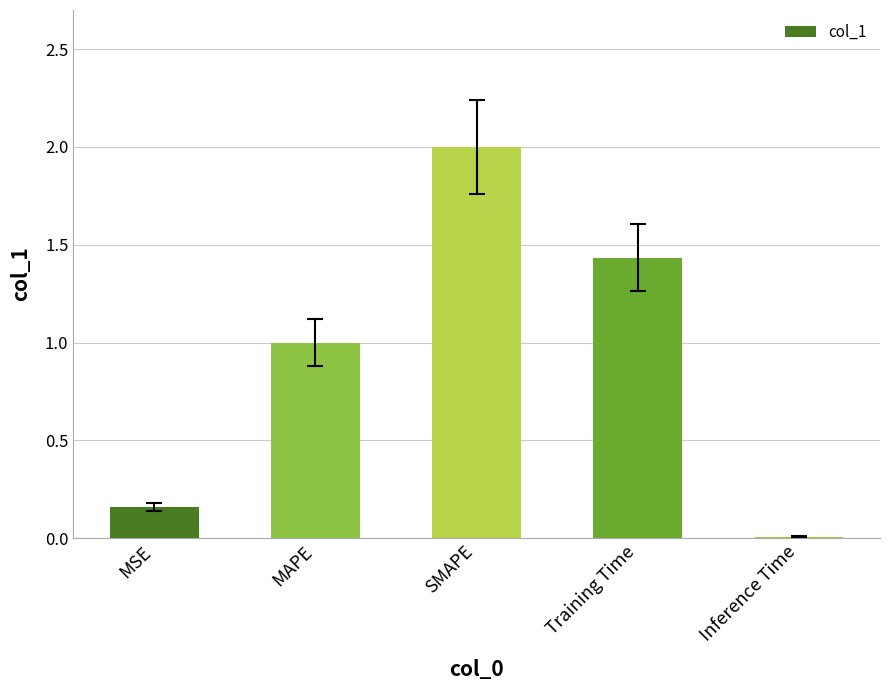

What is the maximum value shown in the chart?

2.0